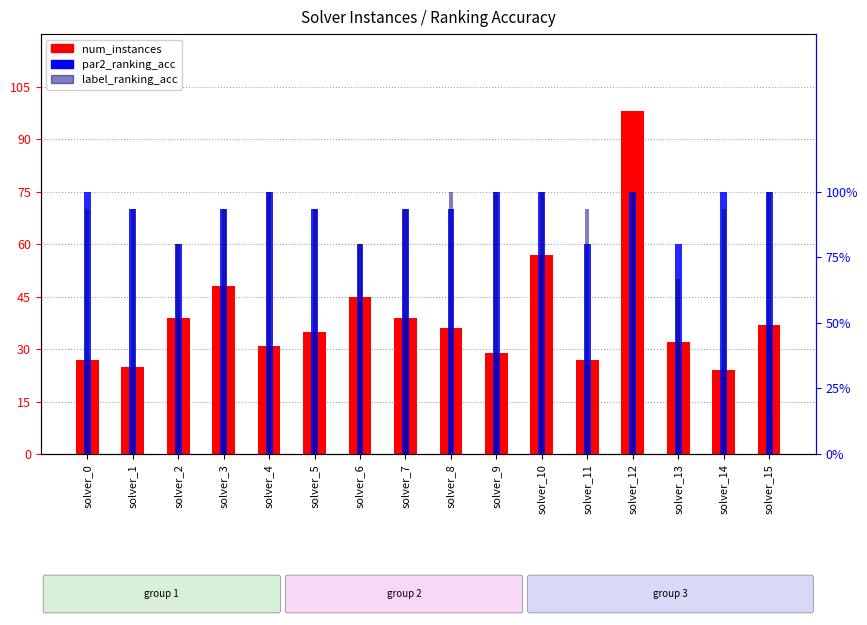

What is the sum of the par2_ranking_acc values at solver_15 and solver_11?

1.8